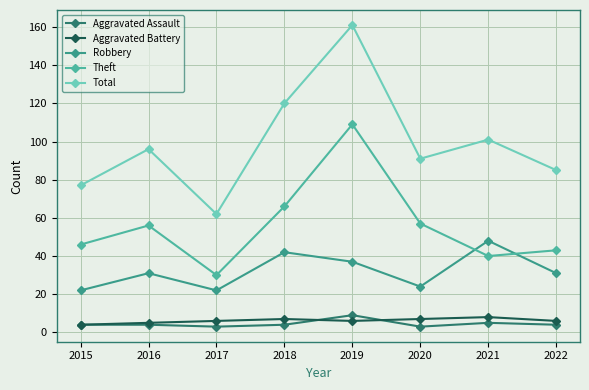

True or false: Robbery has a value of 58 at 2018.

False